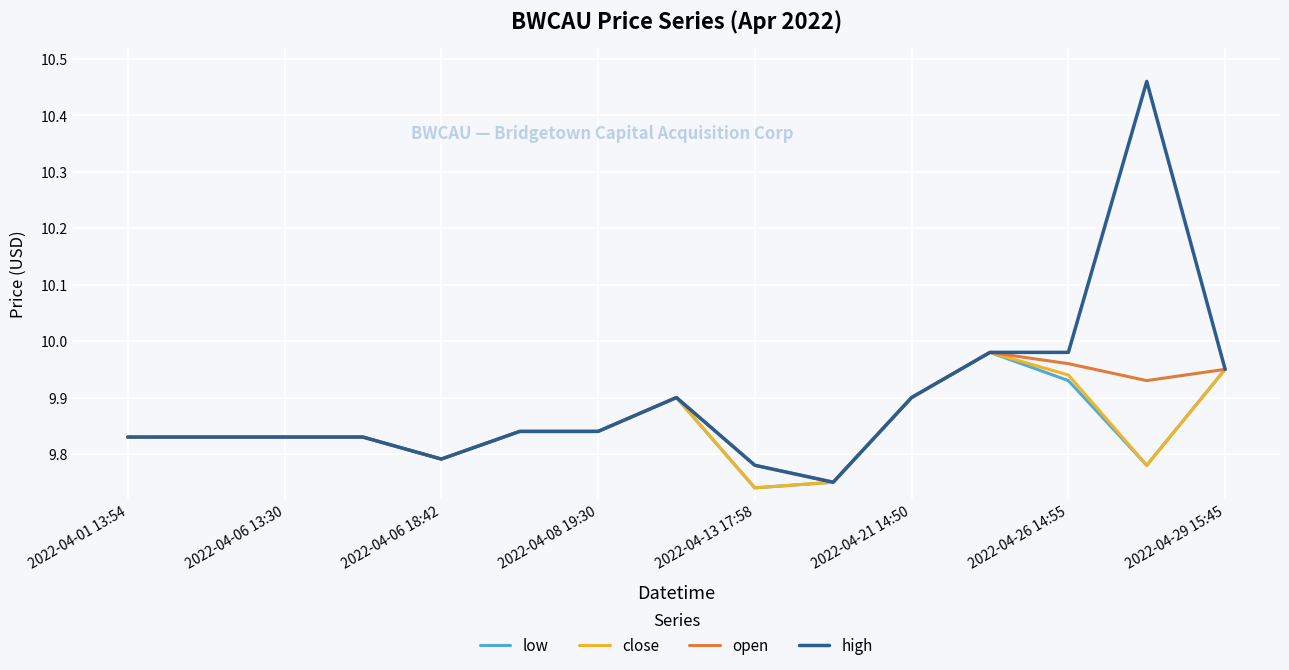

Which series has the largest total across all categories?

high